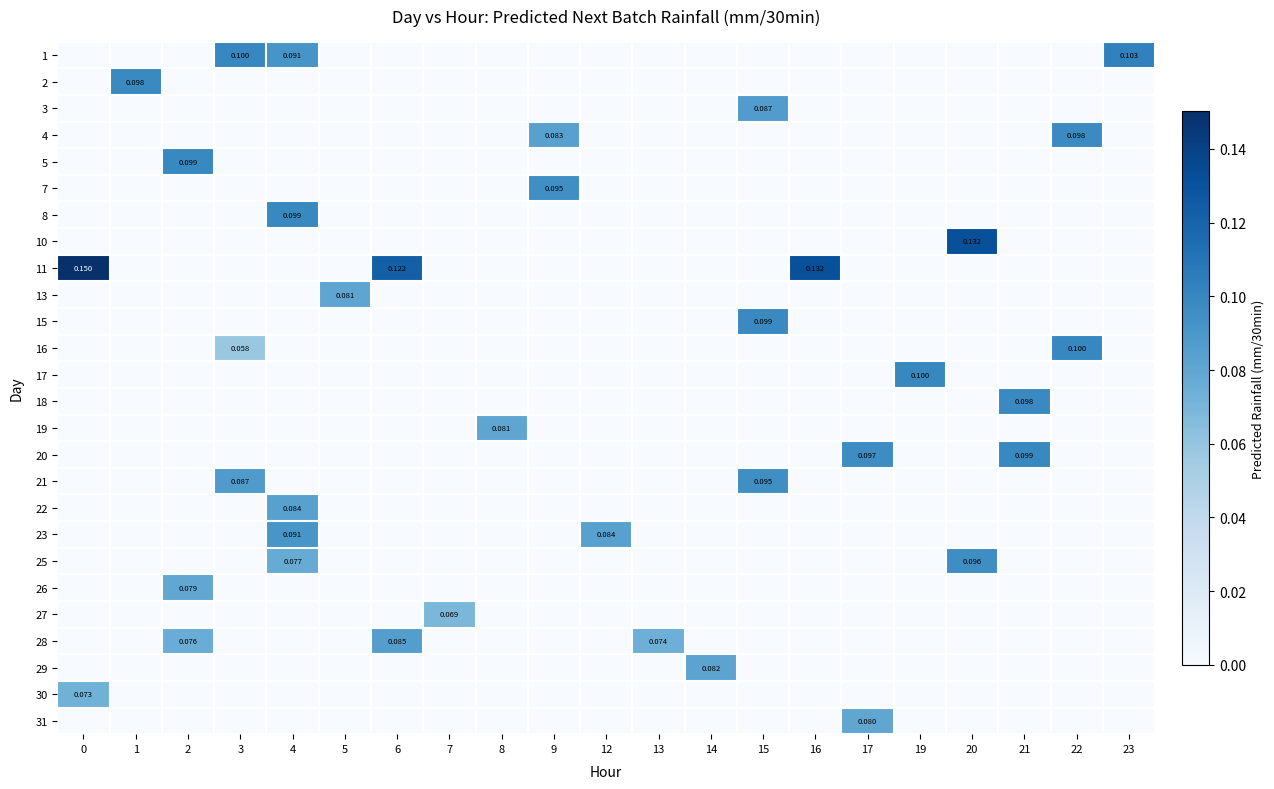

What is the greatest value displayed?

0.2